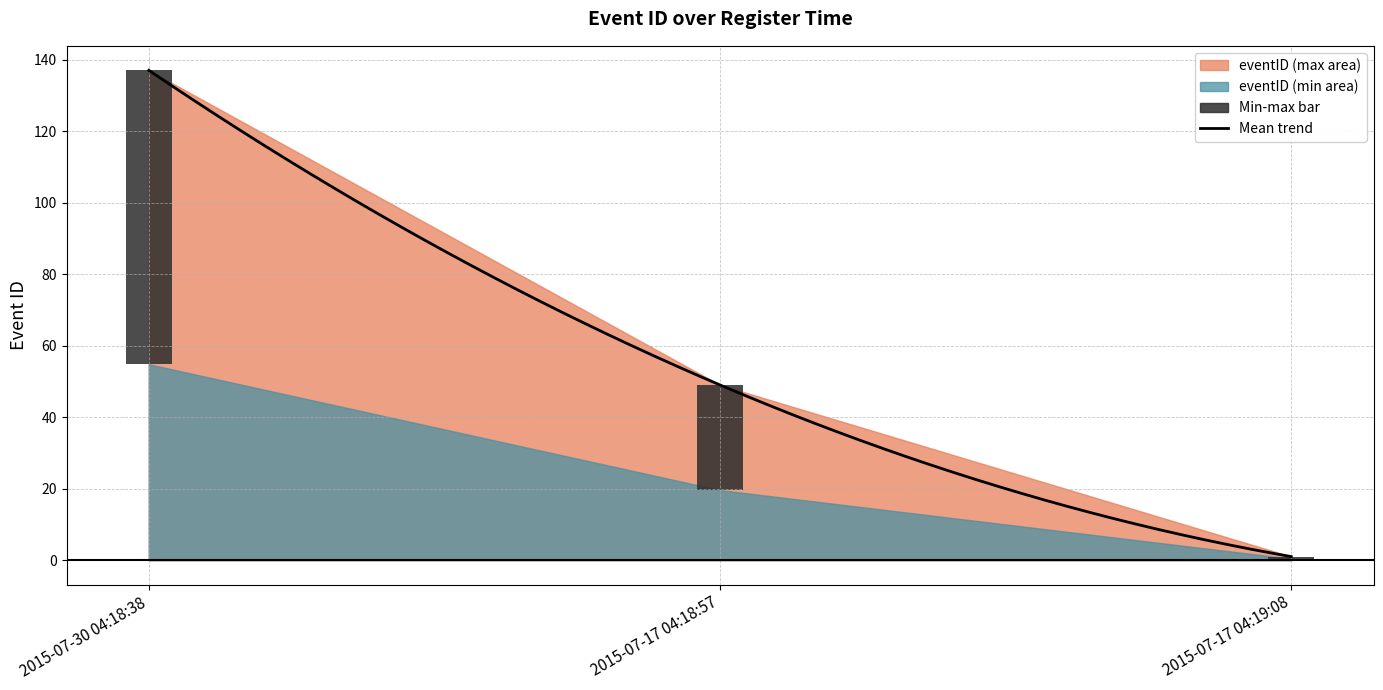

Are the bars horizontal?

No